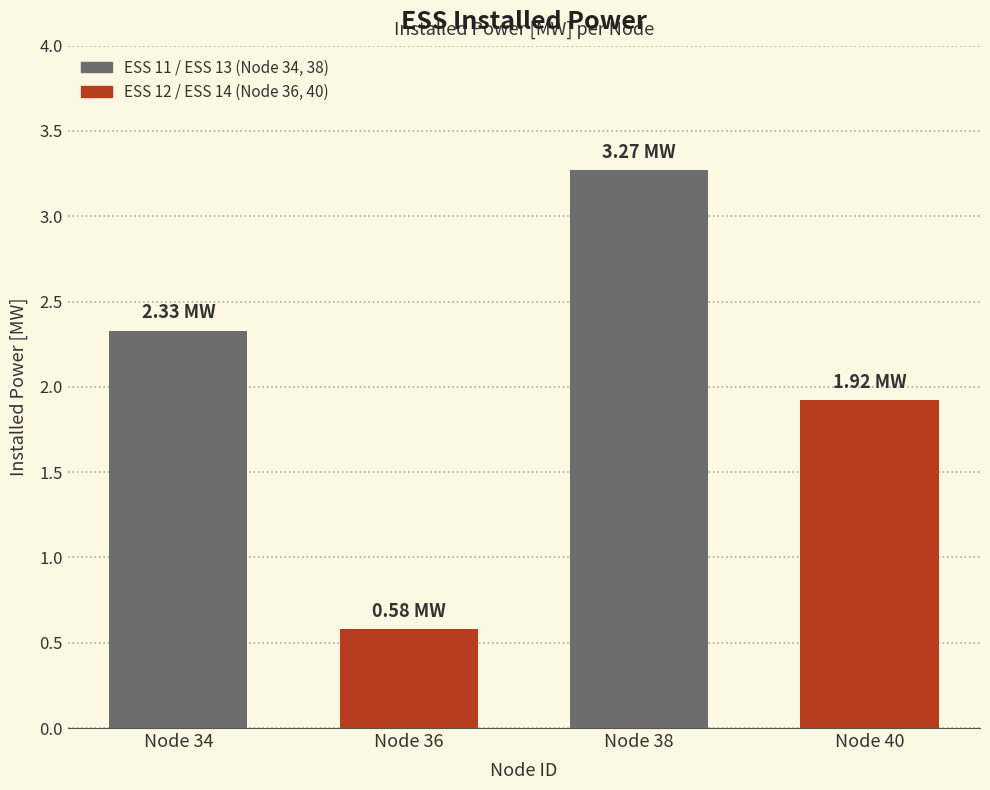

Count the number of categories in the chart.

4